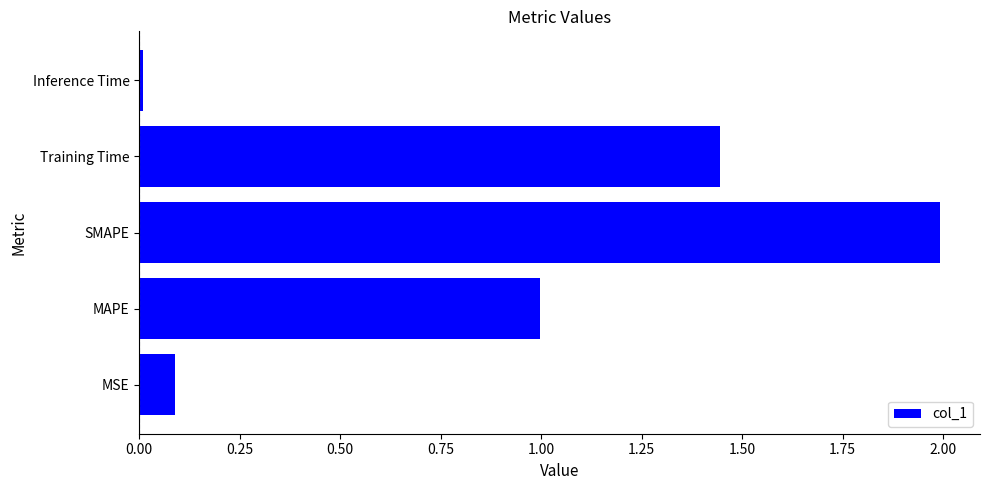

At which label is the value closest to 1?

MAPE